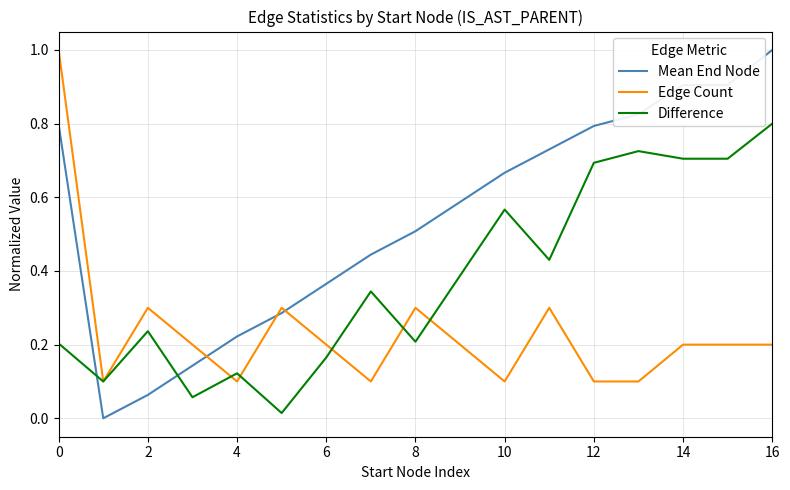

Which series has the largest total across all categories?

Mean End Node